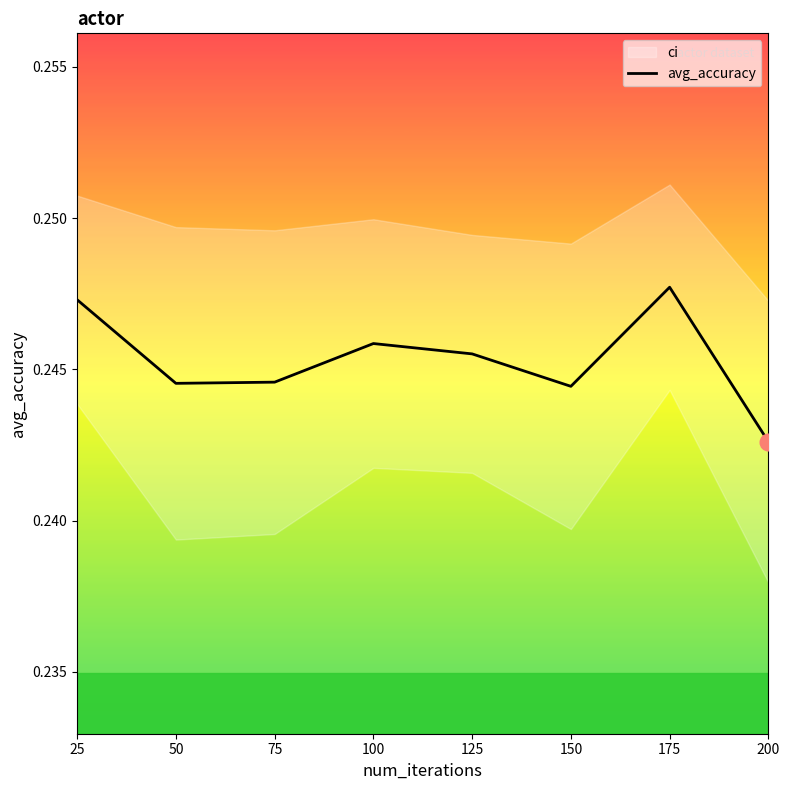

How many interior local valleys (lower than both neighbors) does the data have?

2